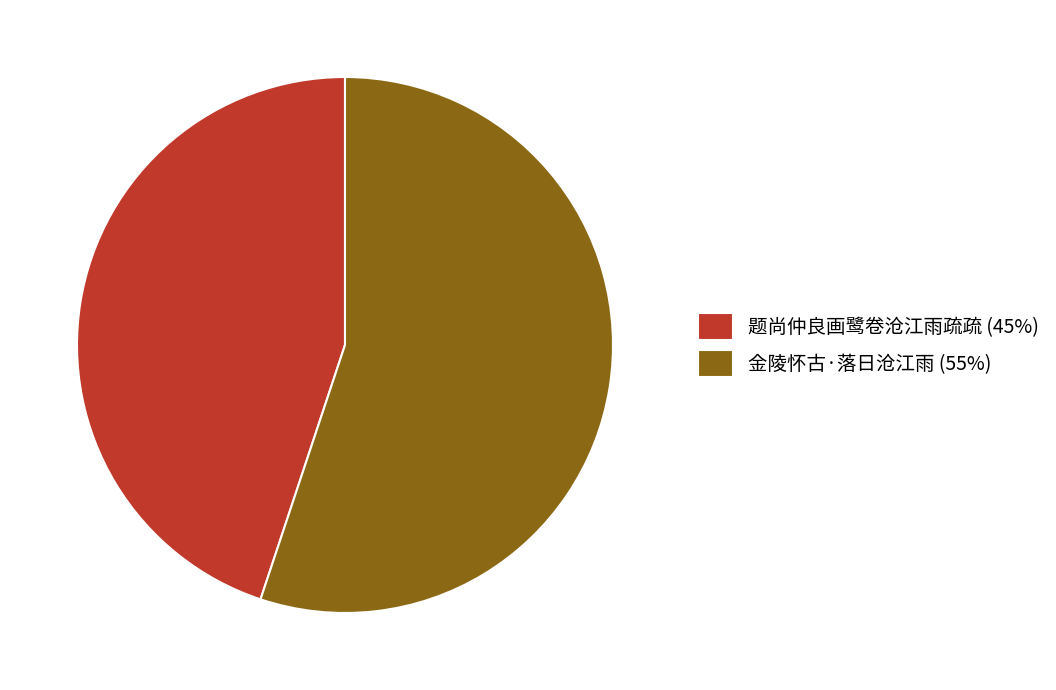

Is there any slice that represents more than half of the pie?

Yes